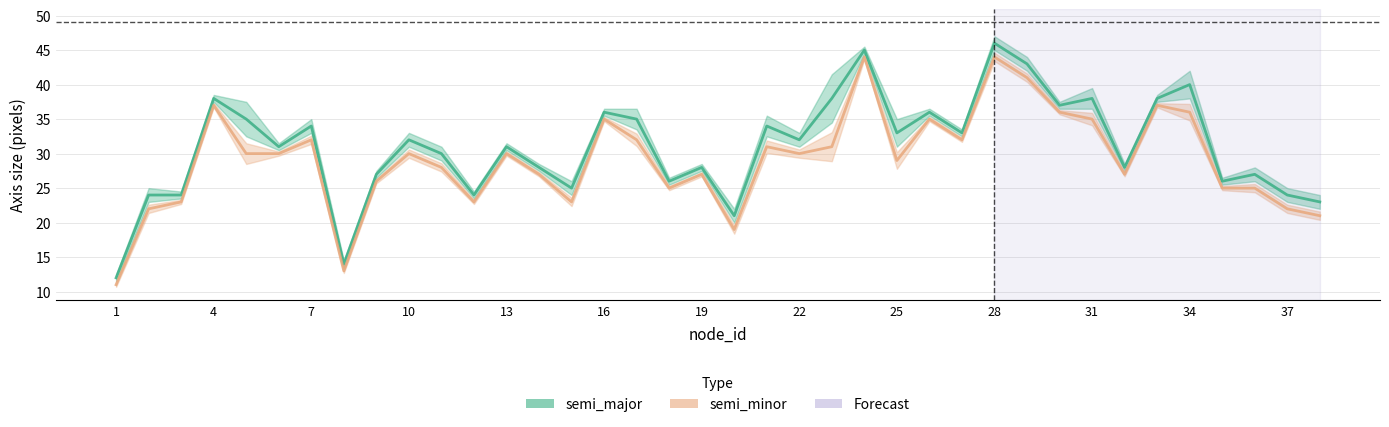

True or false: semi_major and semi_minor intersect in this chart.

False